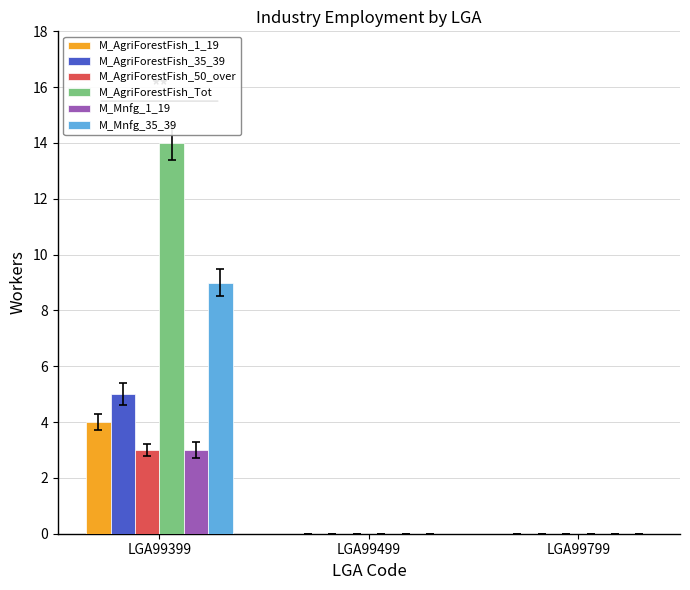

Reading left to right, what are all the values shown in this chart?

M_AgriForestFish_1_19: 4	0	0
M_AgriForestFish_35_39: 5	0	0
M_AgriForestFish_50_over: 3	0	0
M_AgriForestFish_Tot: 14	0	0
M_Mnfg_1_19: 3	0	0
M_Mnfg_35_39: 9	0	0